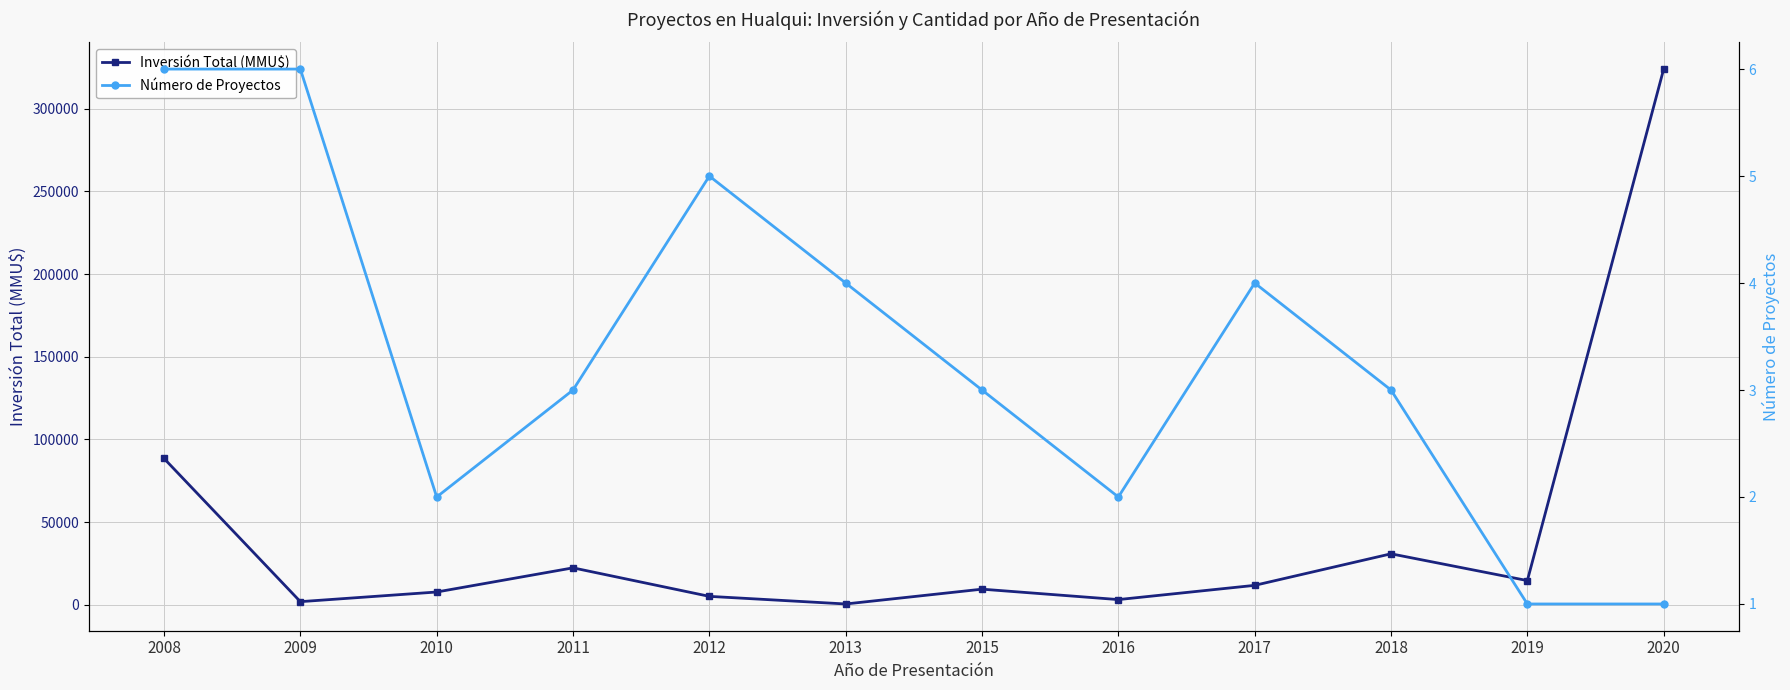

True or false: Número de Proyectos and Inversión Total (MMU$) intersect in this chart.

False